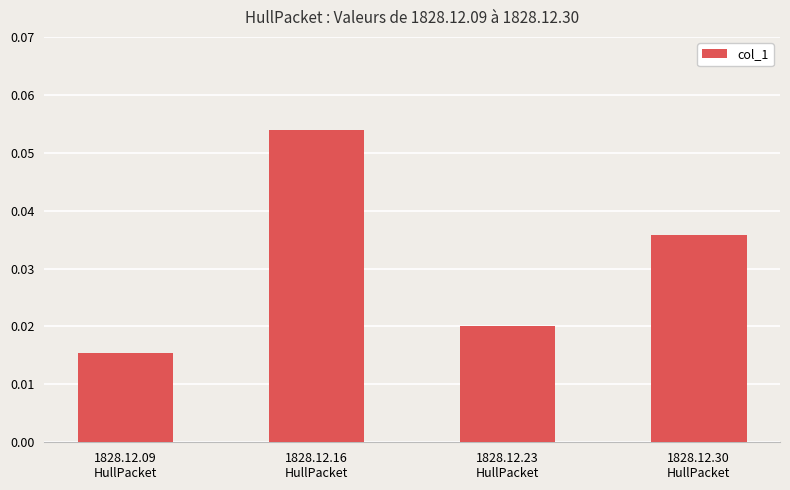

At which label is the value closest to 0?

1828.12.09
HullPacket